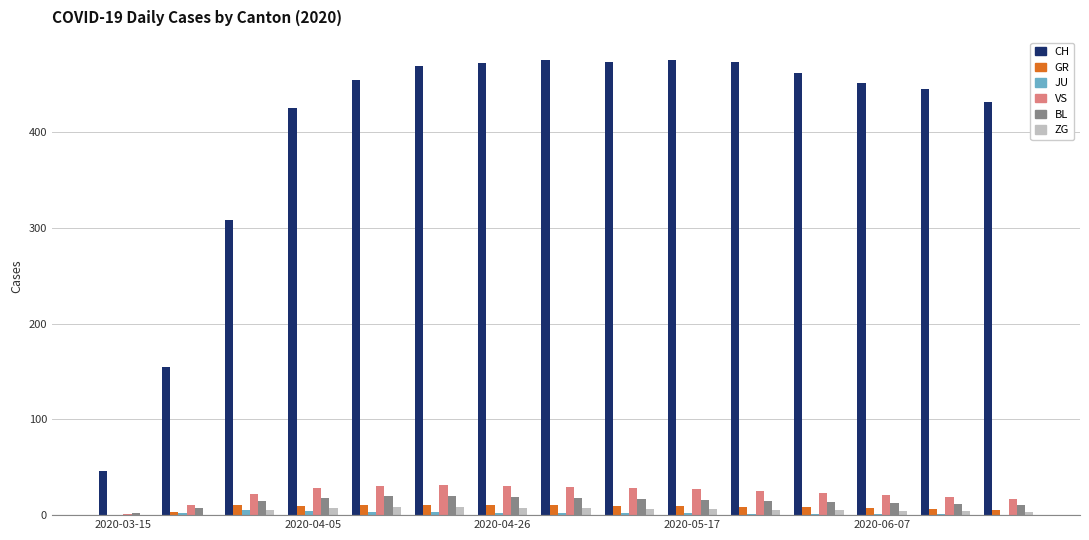

Does the chart contain stacked bars?

No